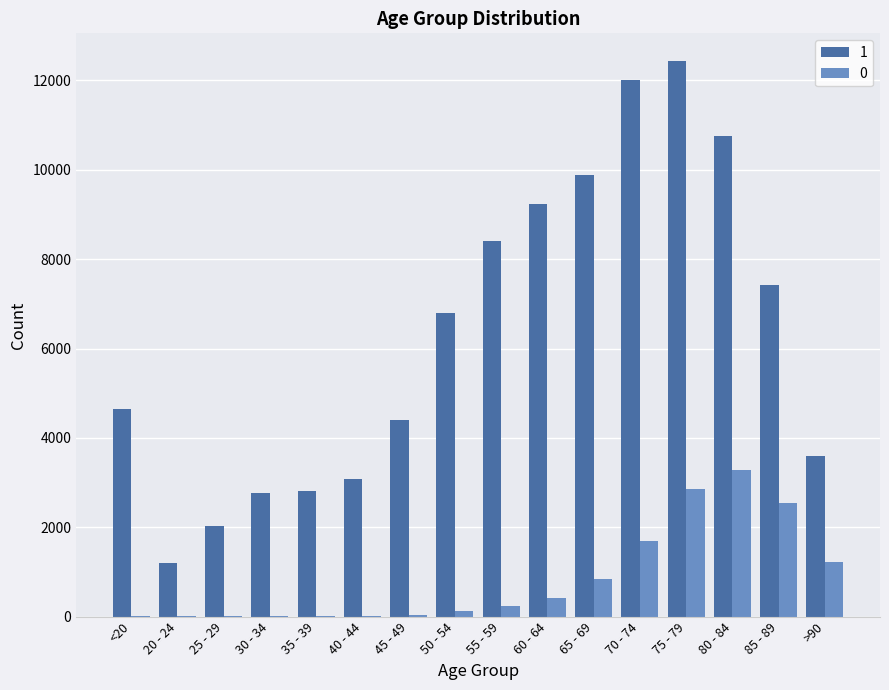

At which category is the sum across all series the highest?

75 - 79